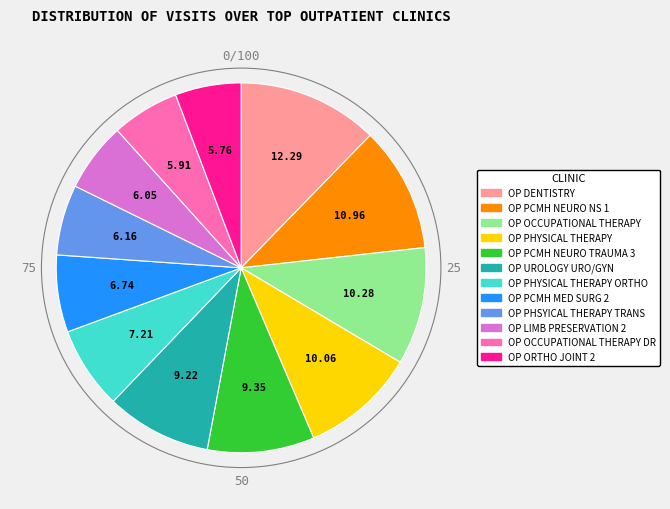

Is there any slice that represents more than half of the pie?

No